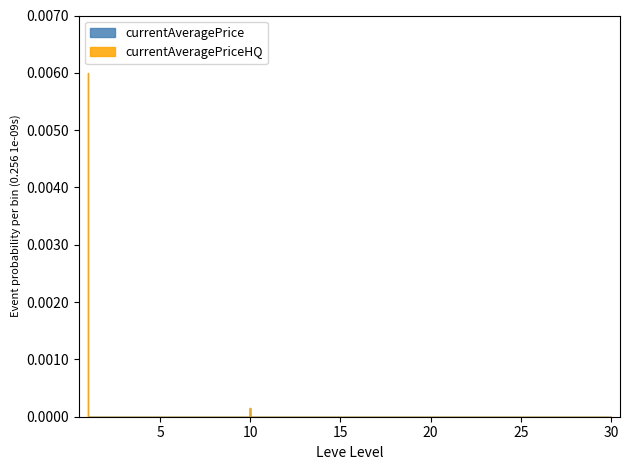

The value of currentAveragePriceHQ at 5 is 0.0. True or false?

True